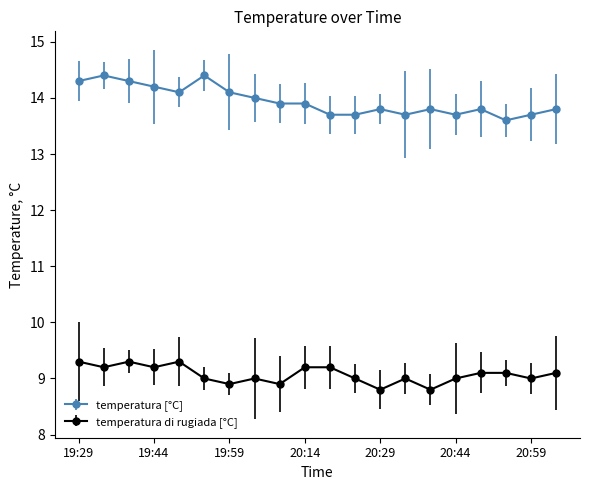

What is the value of the temperatura di rugiada [°C] point at the 7th from the left?

8.9